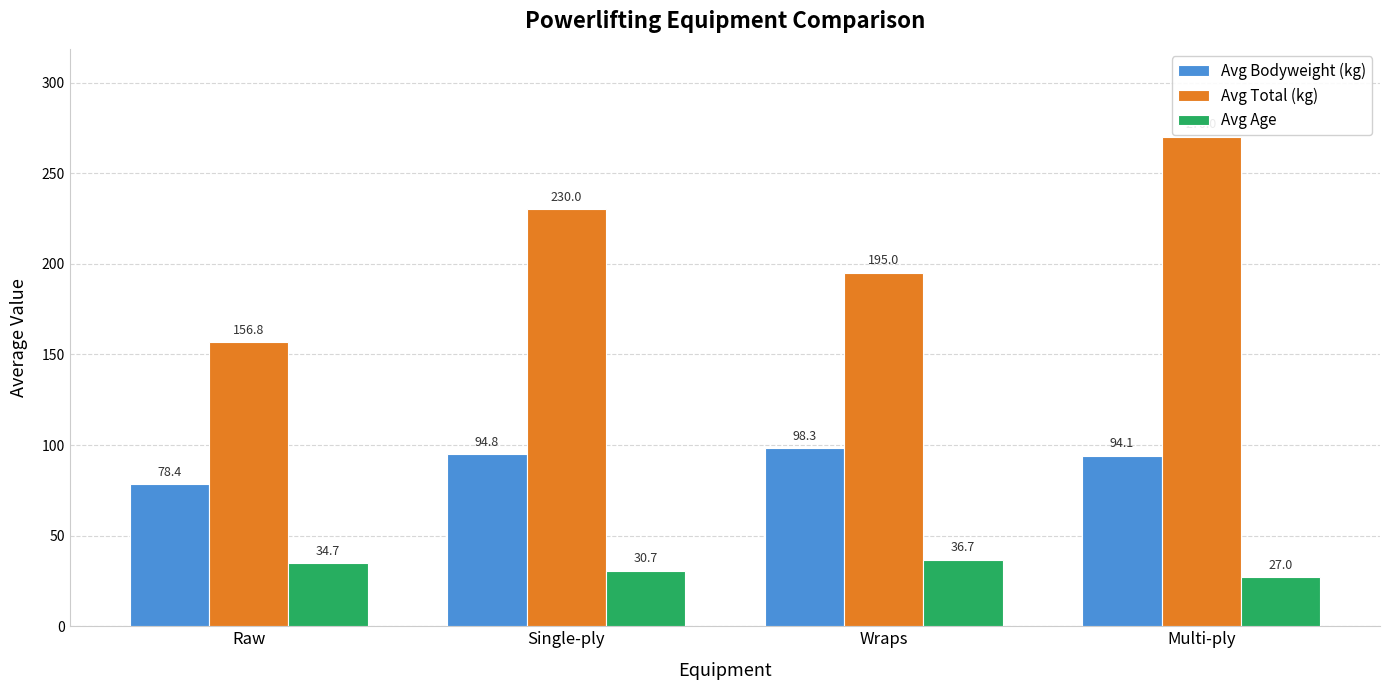

At which label does Avg Age first exceed 34?

Raw